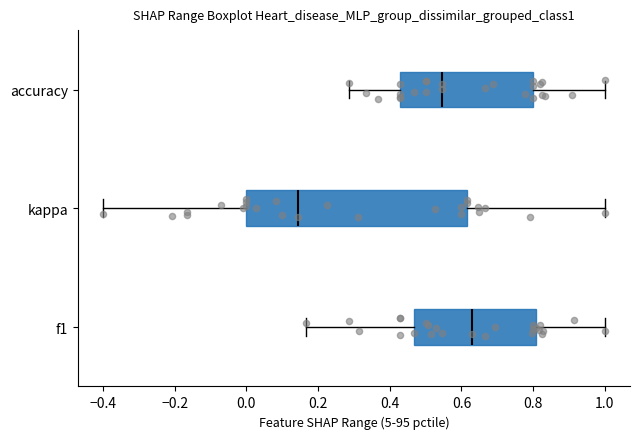

Which box has the furthest to the right median line?

f1